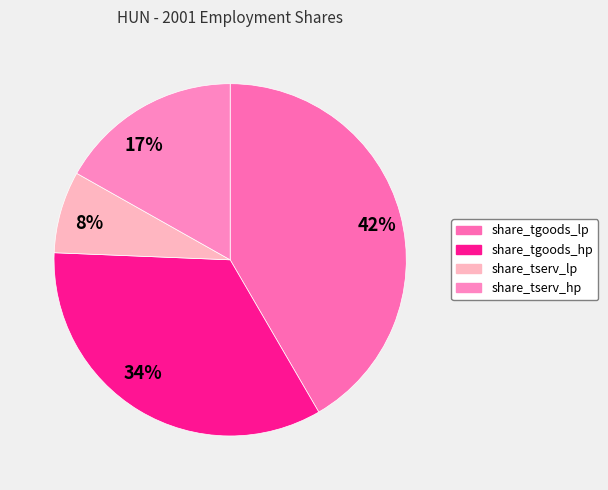

Combined, do 34% and 8% account for over 50%?

No